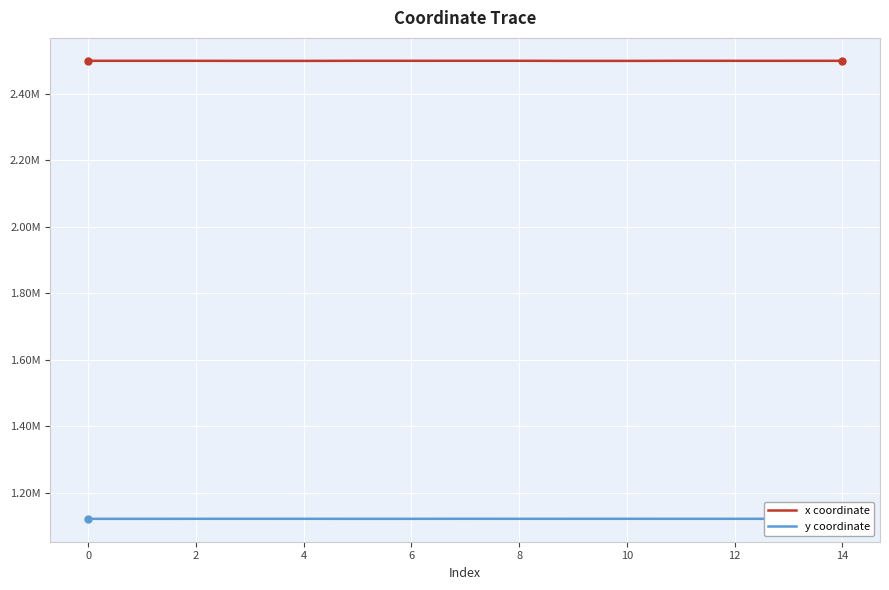

What are all the series names shown in the legend?

x coordinate, y coordinate